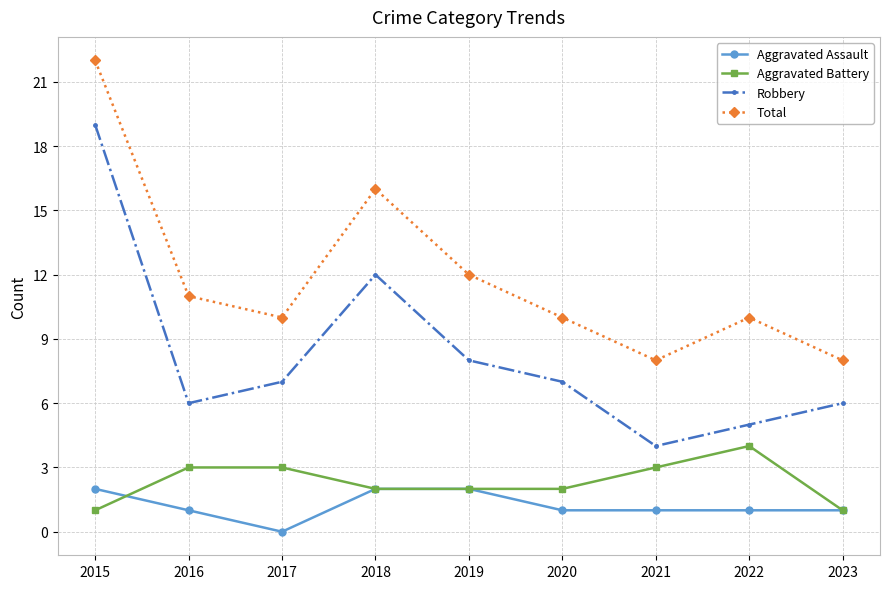

Where is the first local maximum for Total?

2018